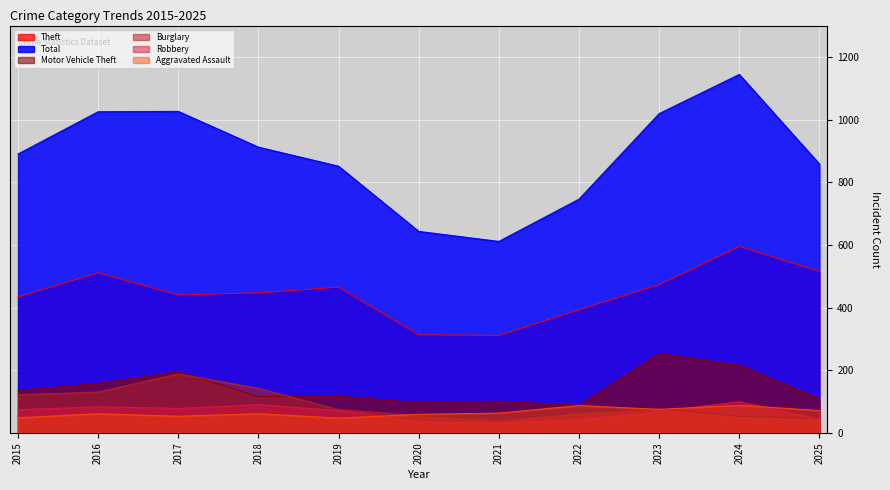

What is the value of the Theft point at the 7th from the left?

311